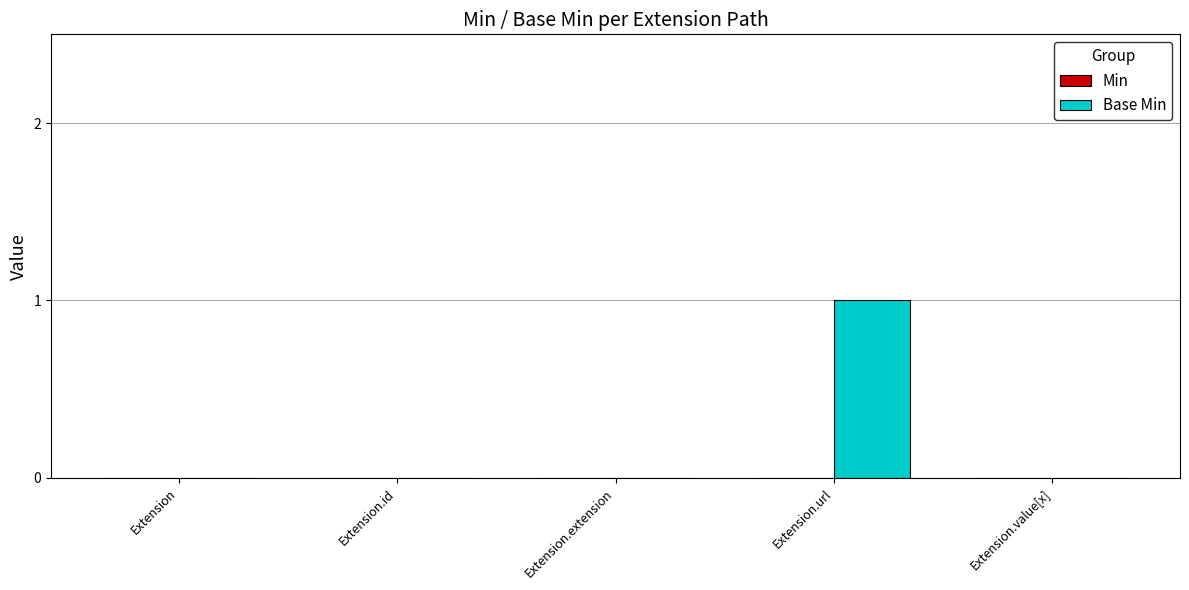

The chart shows a value of 0 at Extension. True or false?

True